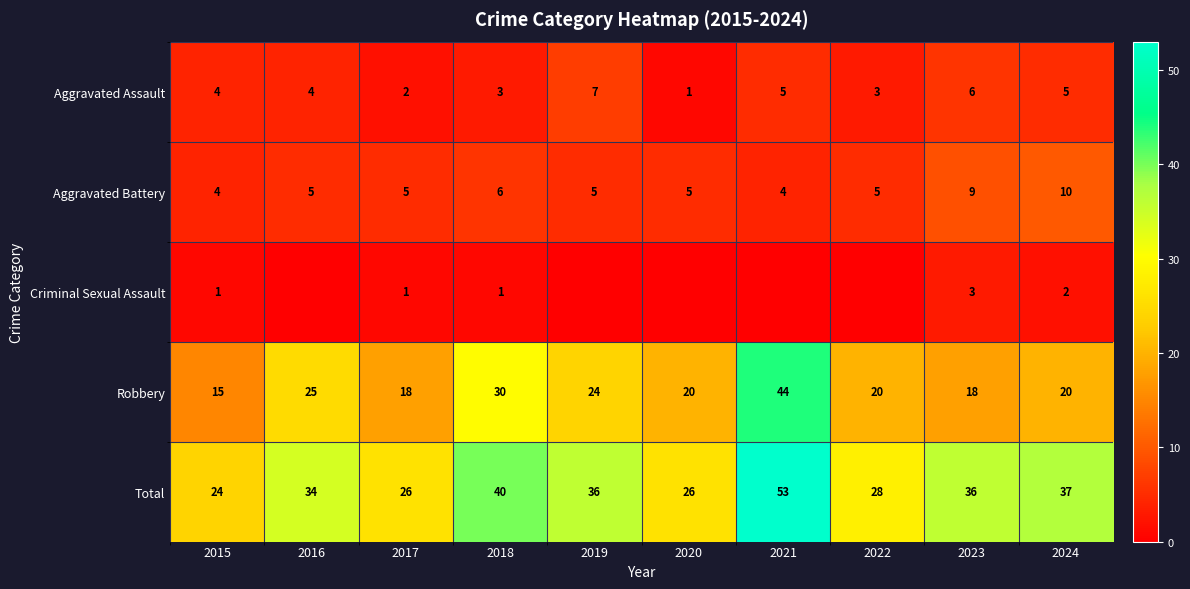

At which label is Robbery closest to 29?

2018